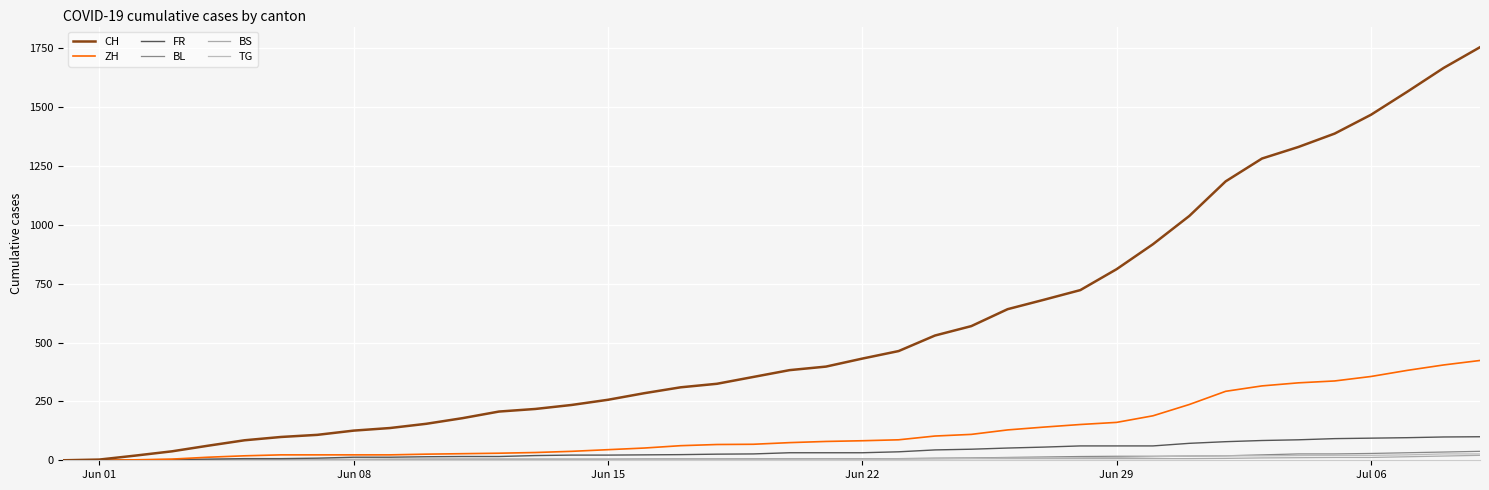

Is this an area chart (filled region under the line)?

No